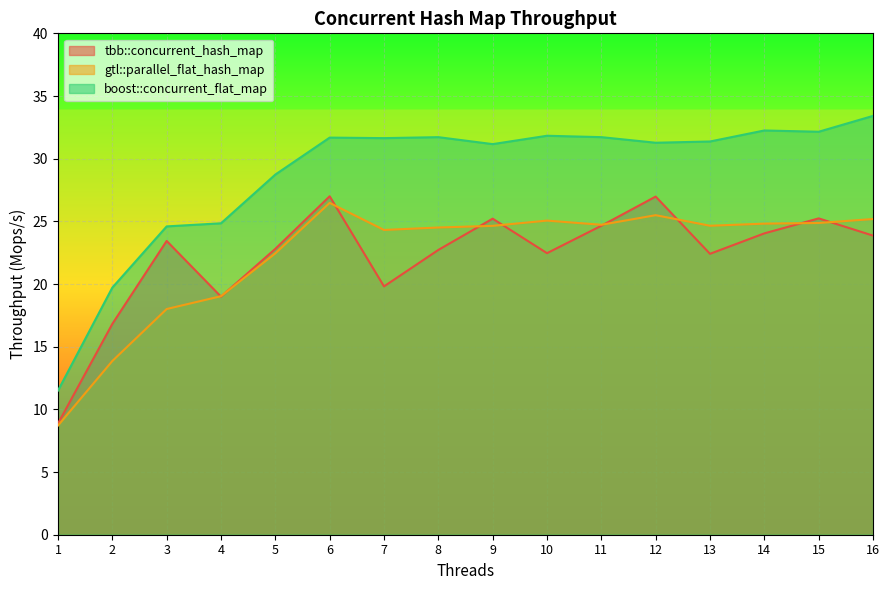

How many interior local peaks does the gtl::parallel_flat_hash_map series have?

3